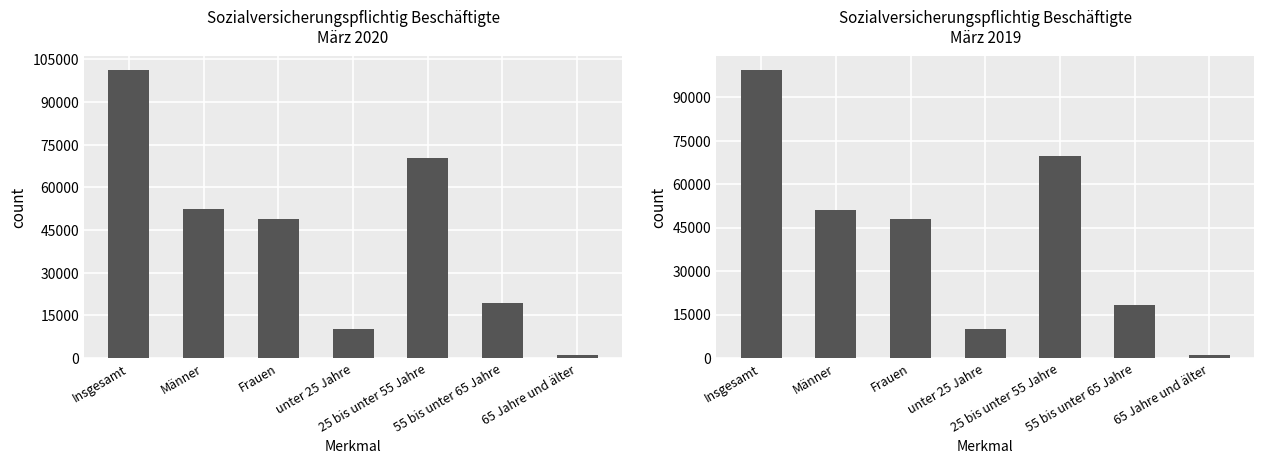

Reading right to left, extract all data points from this chart.

65 Jahre und älter=1135	55 bis unter 65 Jahre=18241	25 bis unter 55 Jahre=69803	unter 25 Jahre=10010	Frauen=48059	Männer=51130	Insgesamt=99189